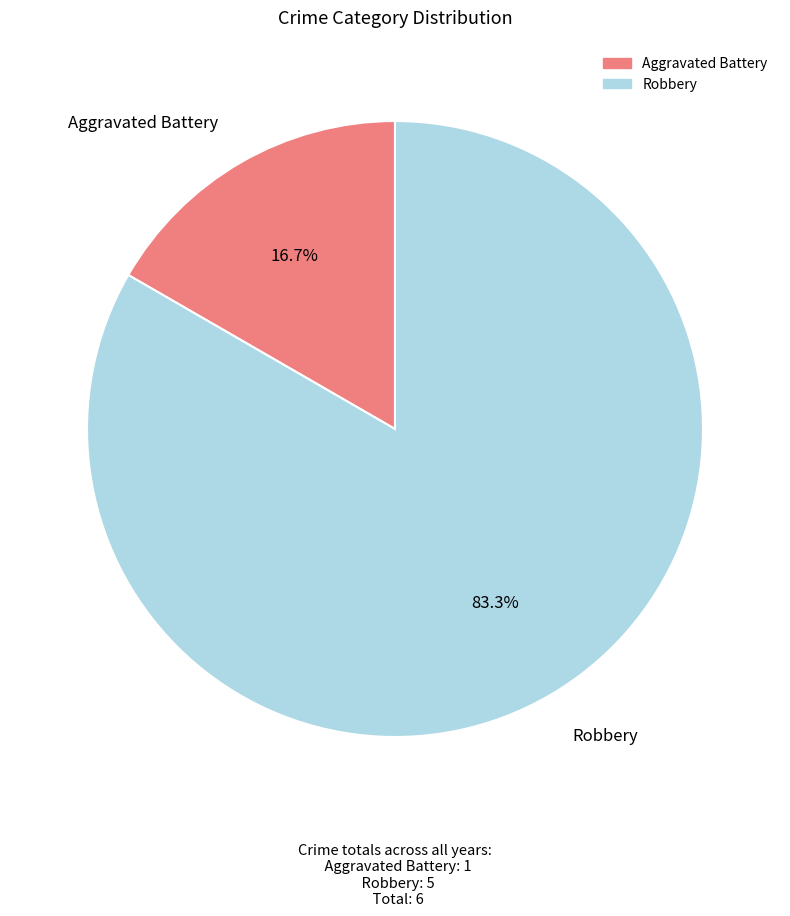

Does Aggravated Battery account for over 50% of the chart?

No